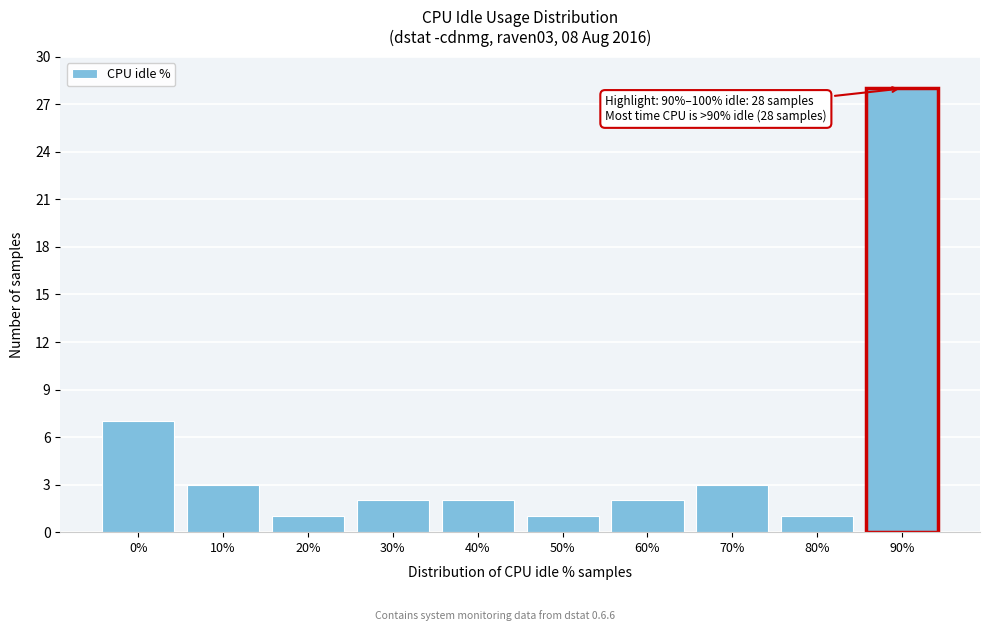

Reading left to right, extract all data points from this chart.

7	3	1	2	2	1	2	3	1	28